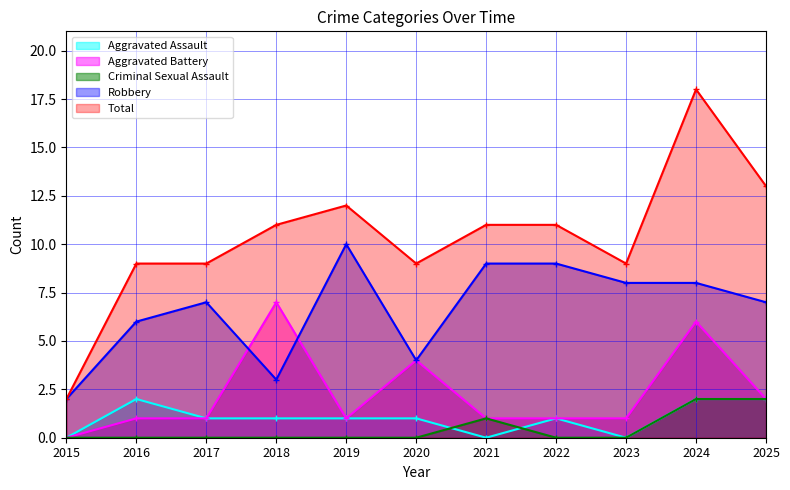

How many Aggravated Battery values are between 1 and 4?

8